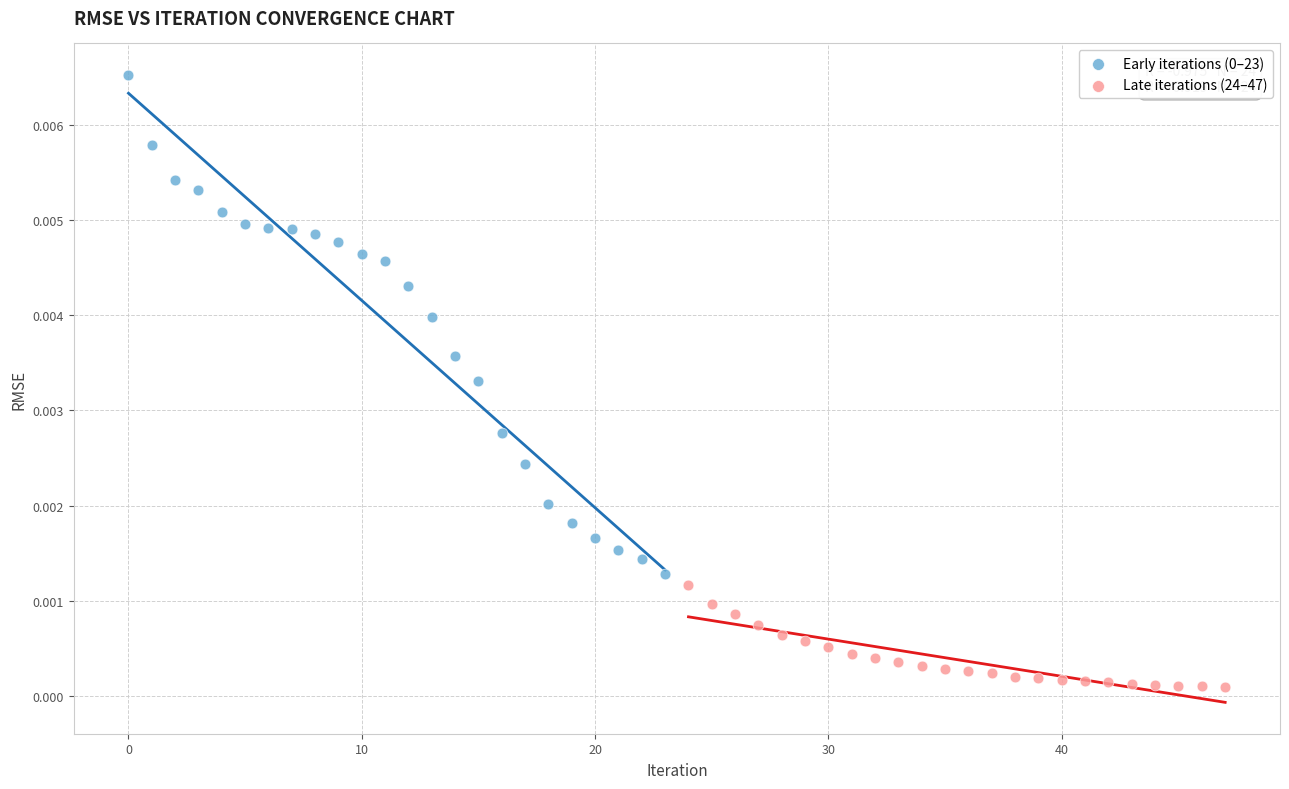

Which series contains the lowest Y value?

Late iterations (24–47)